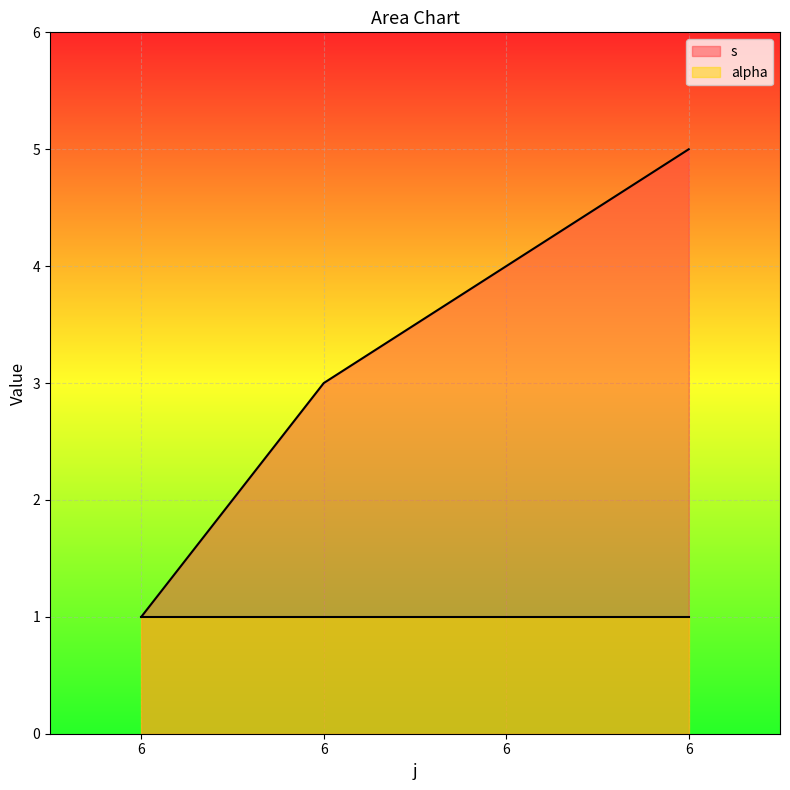

Reading right to left, what are all the values shown in this chart?

6=5	6=4	6=3	6=1